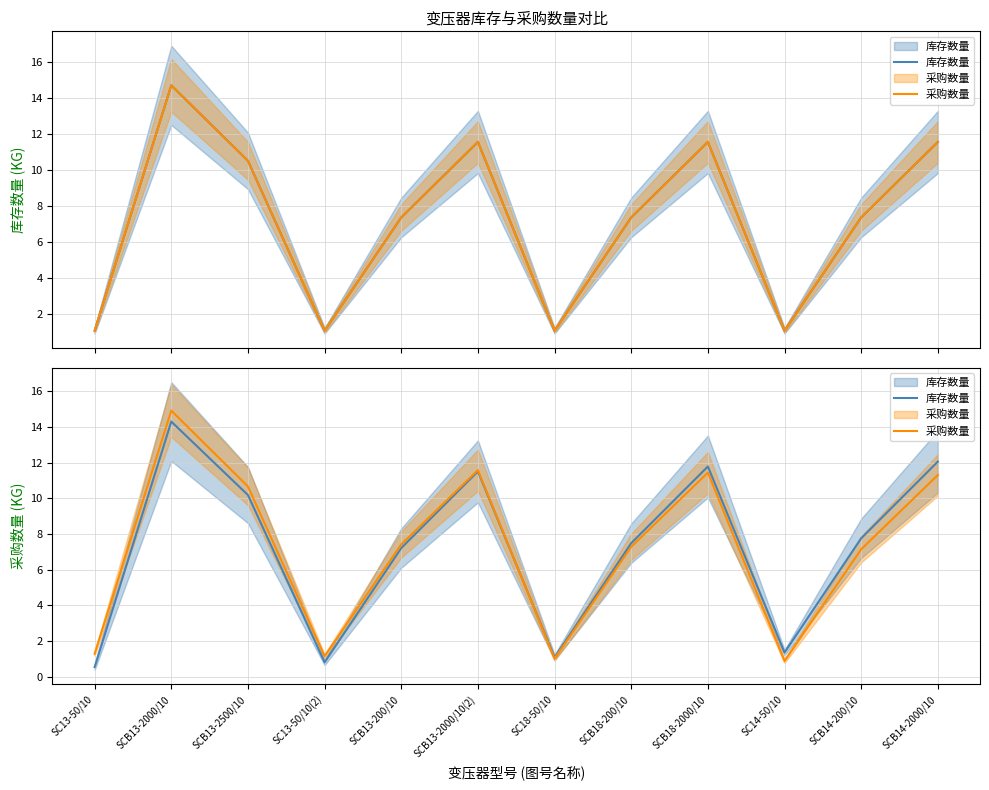

What is the smallest value displayed?

0.6